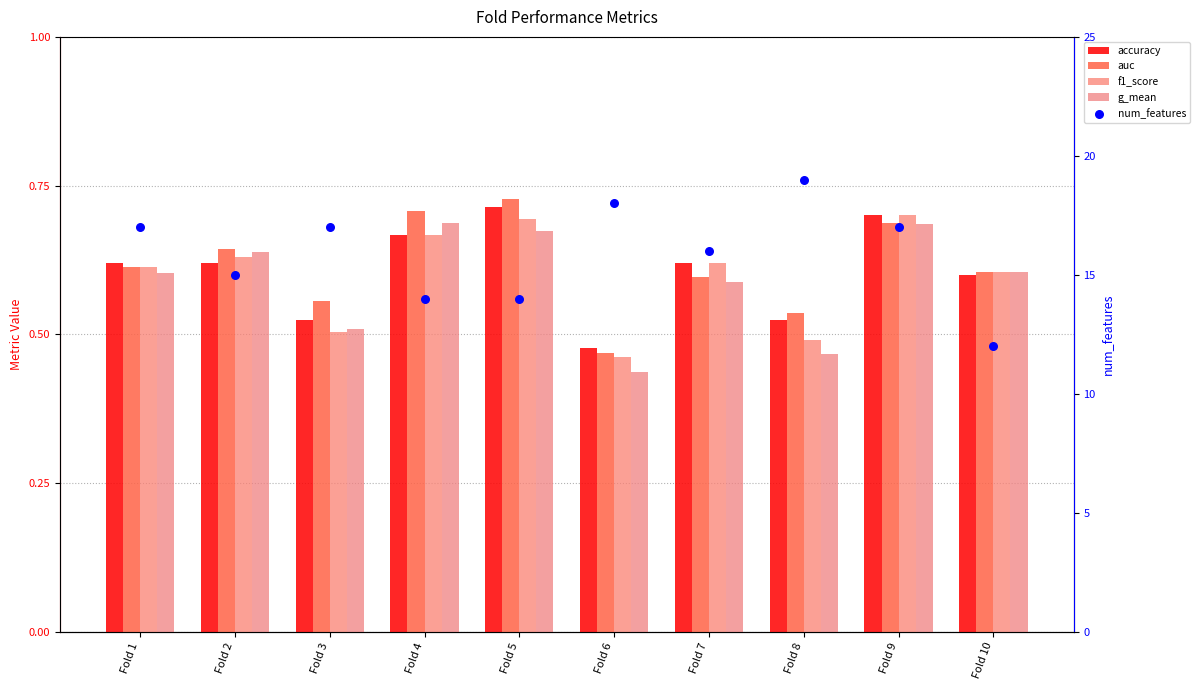

What is the total value across all series at Fold 2?

17.5